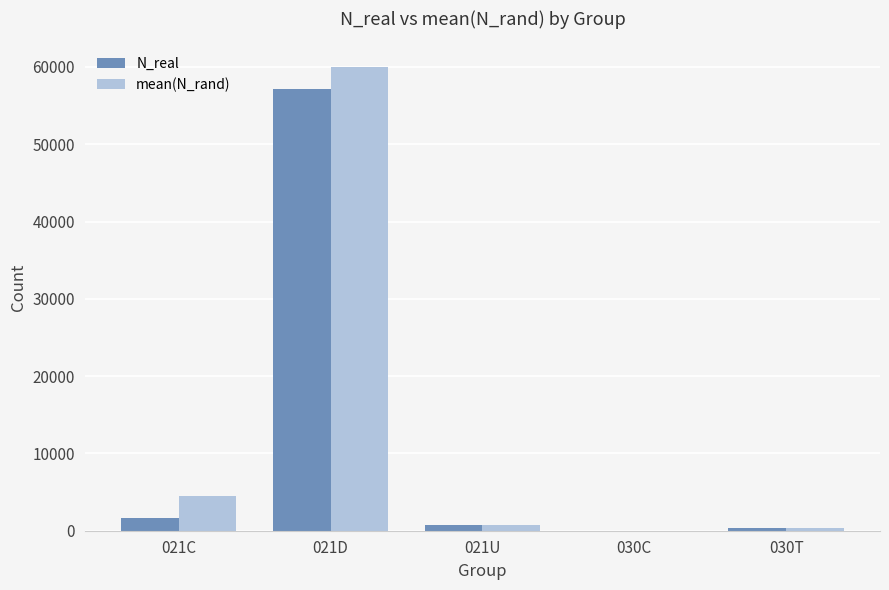

The value of N_real at 030C is -34220.7. True or false?

False